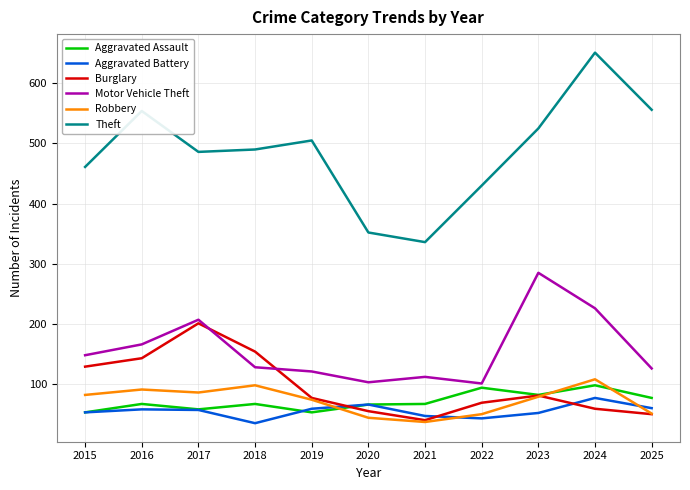

The value of Motor Vehicle Theft at 2018 is 128. True or false?

True